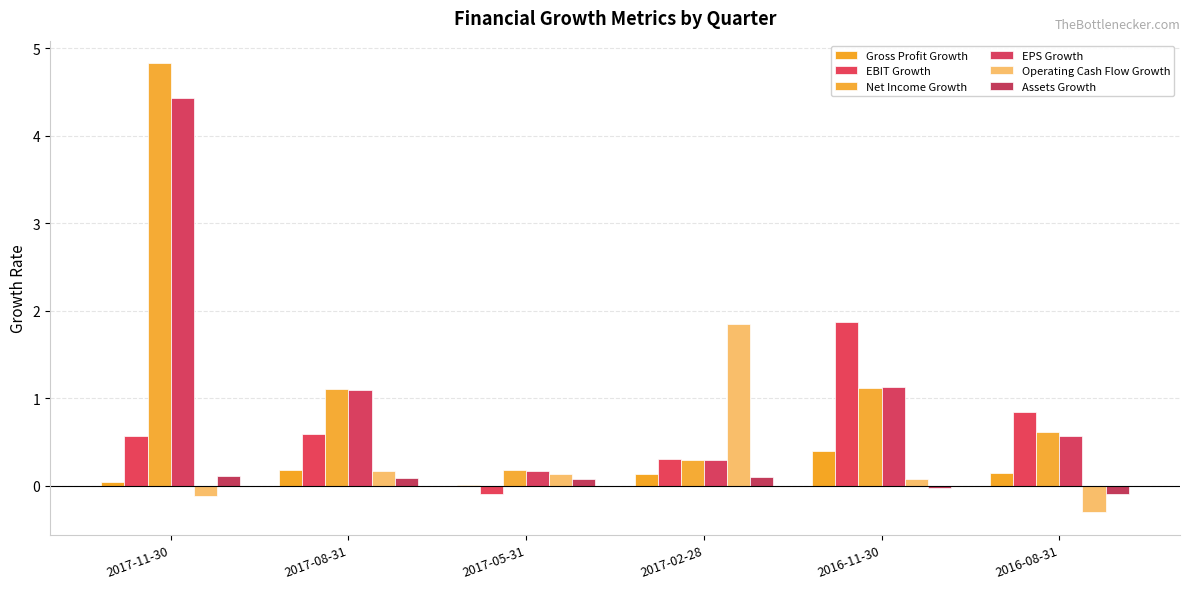

What value does the Operating Cash Flow Growth series have at 2017-08-31?

0.2